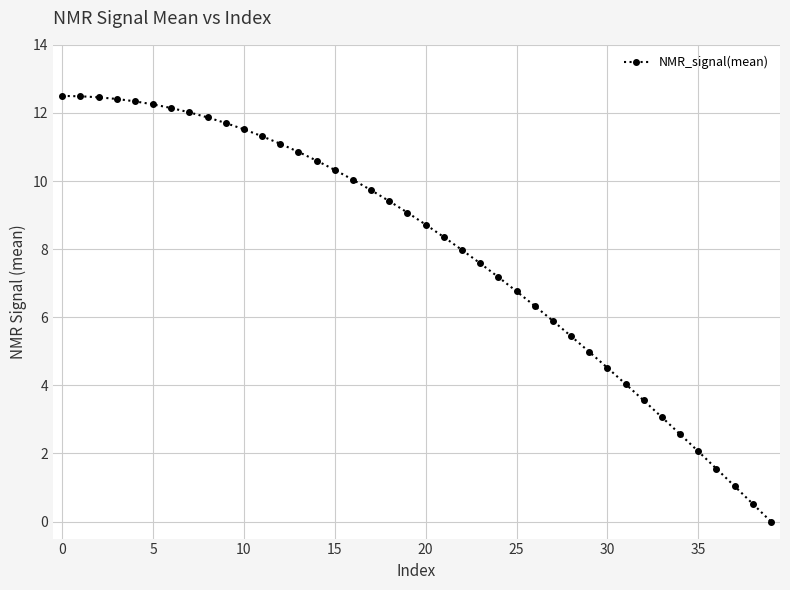

What is the difference between the maximum and minimum values?

12.5